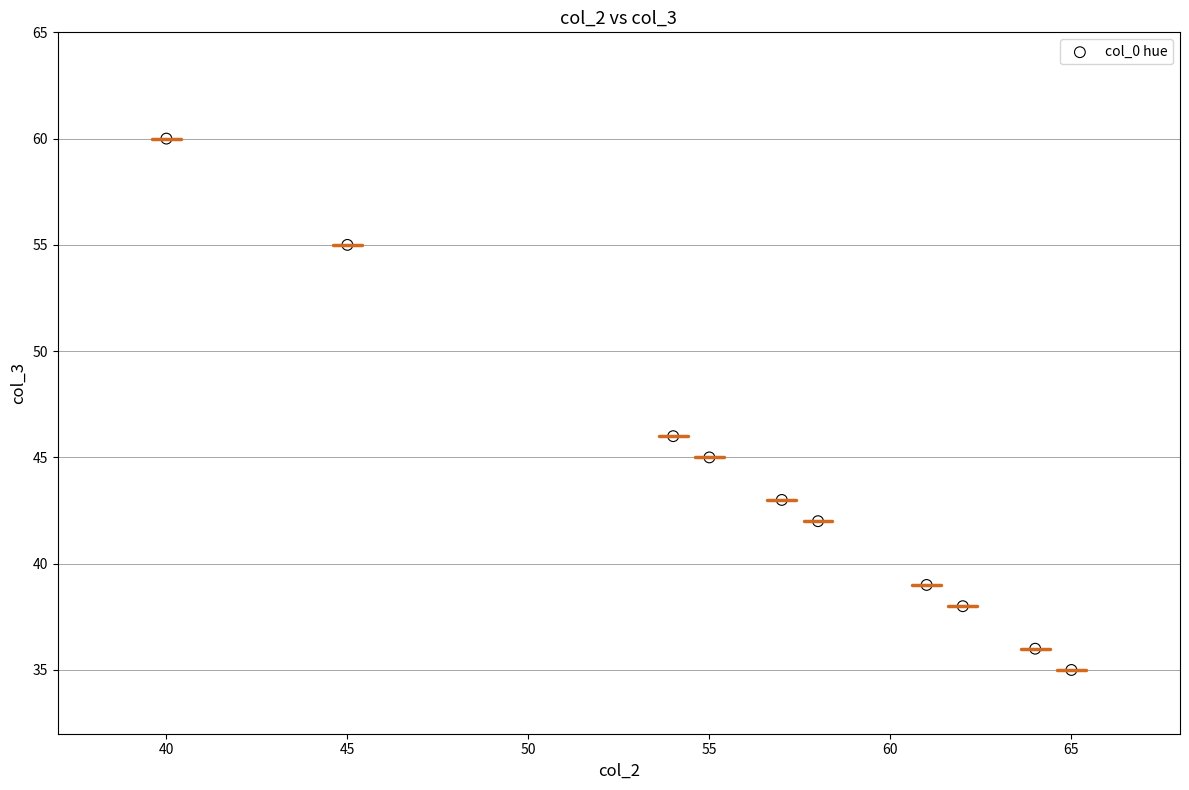

What is the average Y value?

44